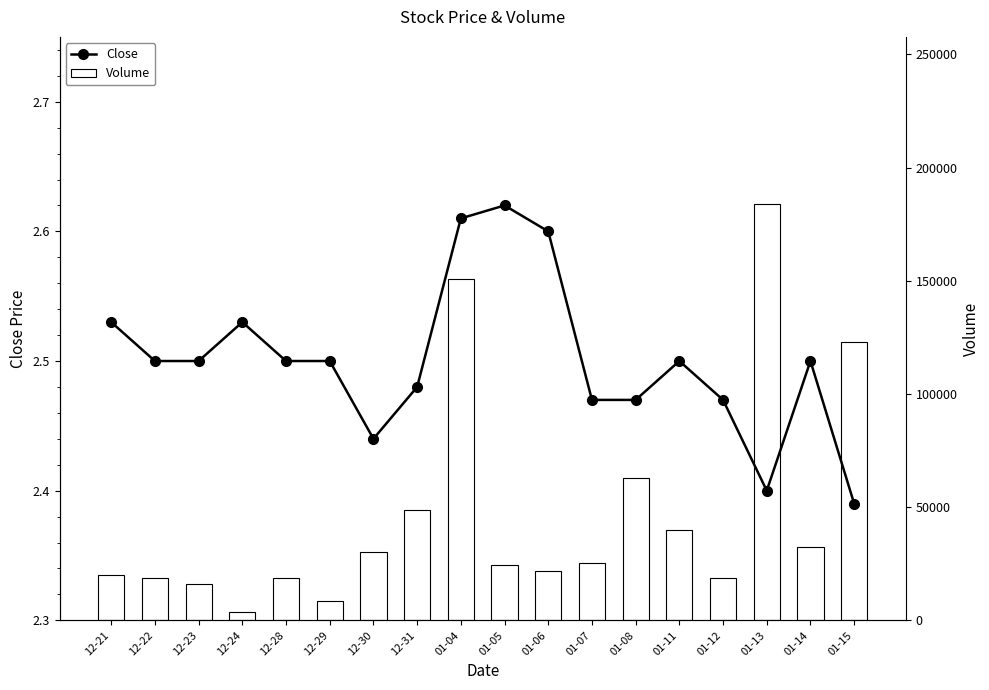

List the labels in order of Volume value, smallest first.

12-24, 12-29, 12-23, 12-28, 01-12, 12-22, 12-21, 01-06, 01-05, 01-07, 12-30, 01-14, 01-11, 12-31, 01-08, 01-15, 01-04, 01-13